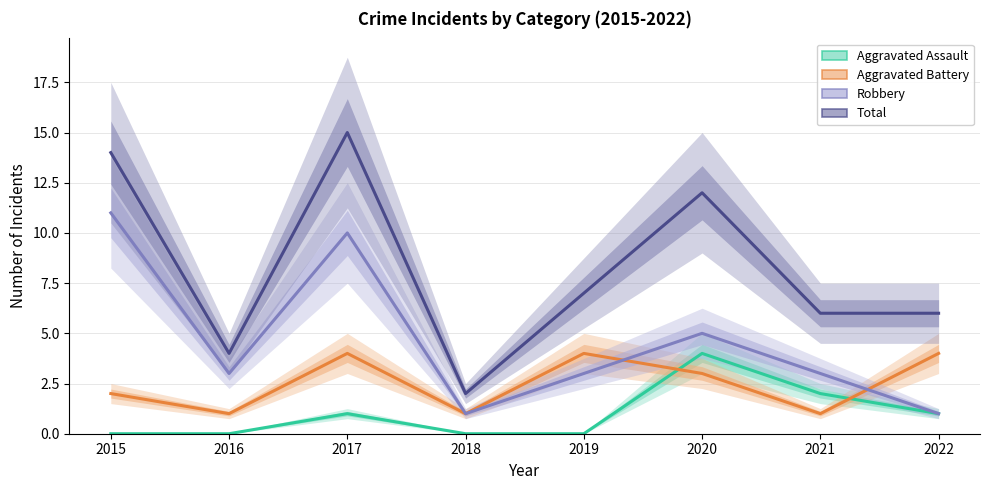

What is the sum of the Aggravated Battery values at 2017 and 2022?

8